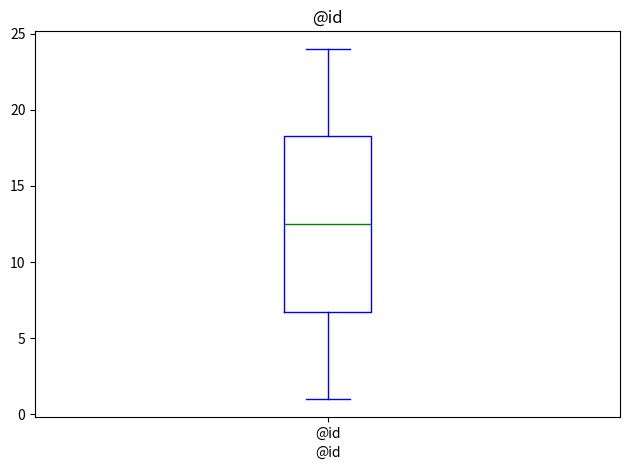

Where does the median line of the box for @id sit on the y-axis? The values are not printed on the chart, so give them approximately, as read against the axis.

12.5